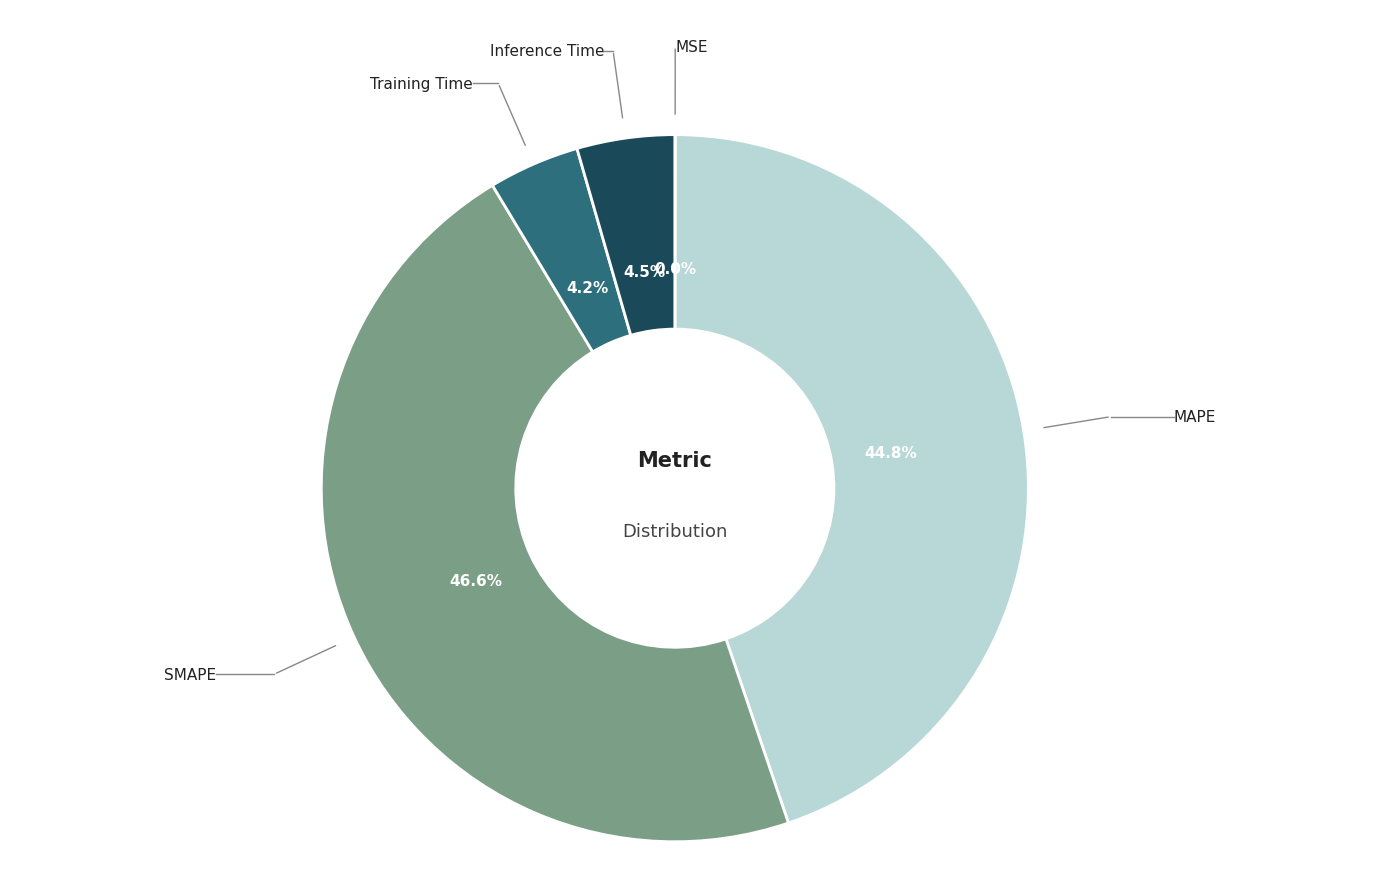

Is Inference Time the majority of the pie?

No